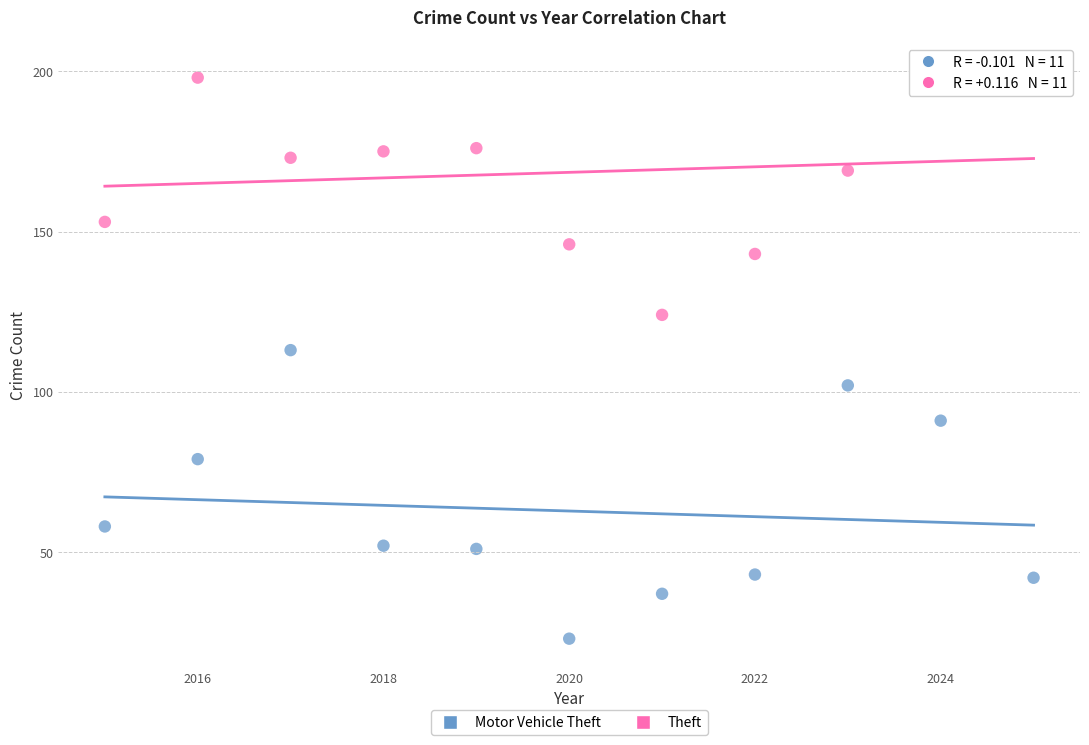

Which series contains the highest Y value?

Theft